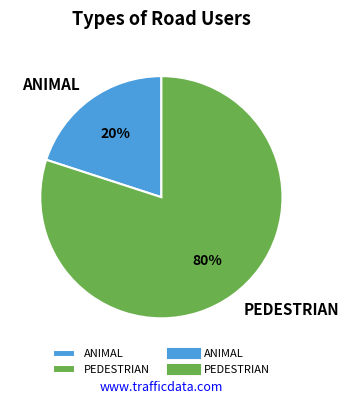

What is the majority slice?

PEDESTRIAN